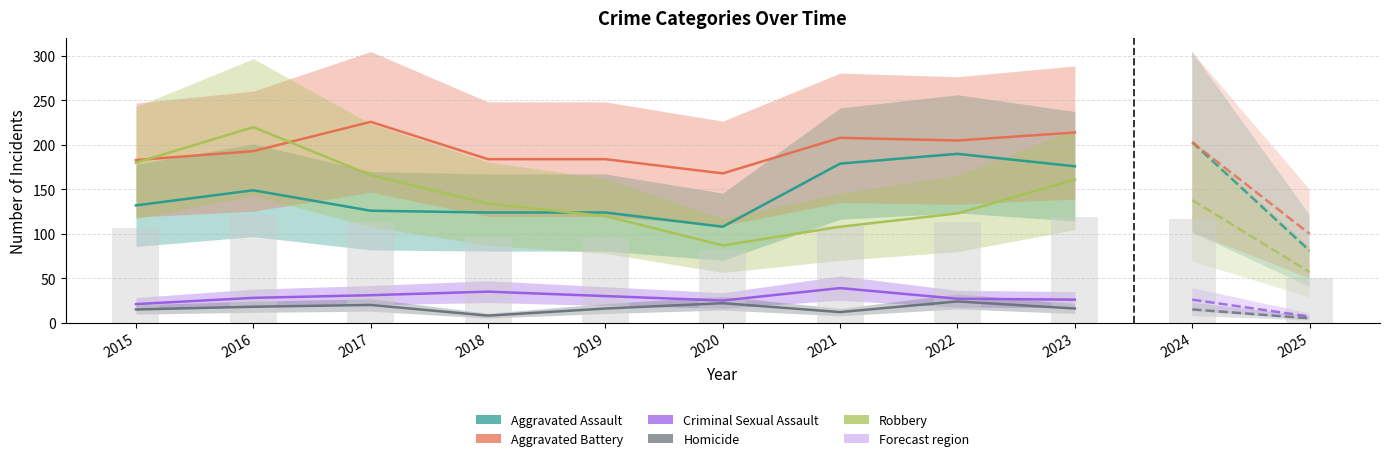

What is the difference between the second highest and second lowest values in the Criminal Sexual Assault series?

14